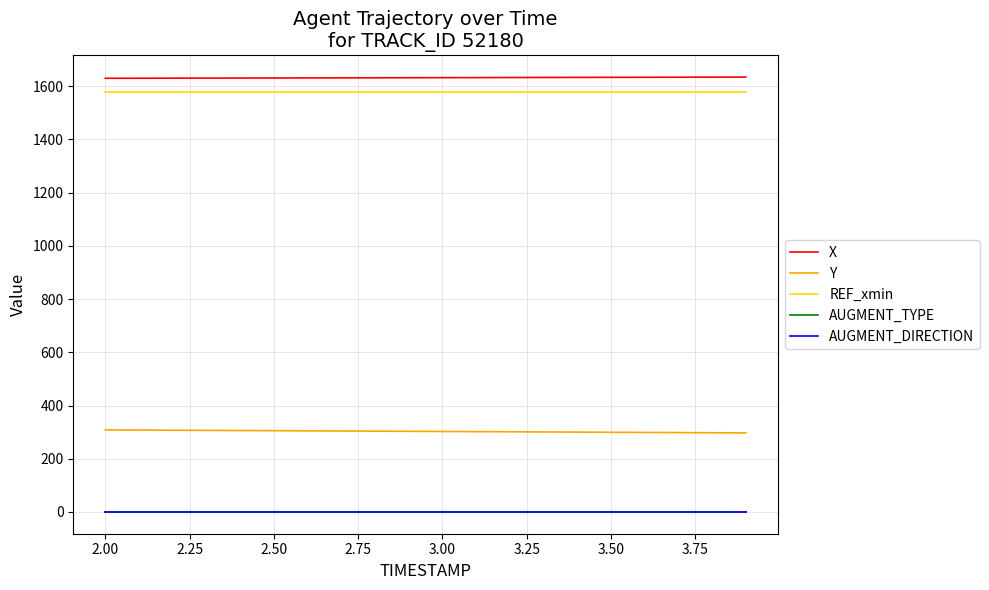

Does the chart display data point markers on the line(s)?

No